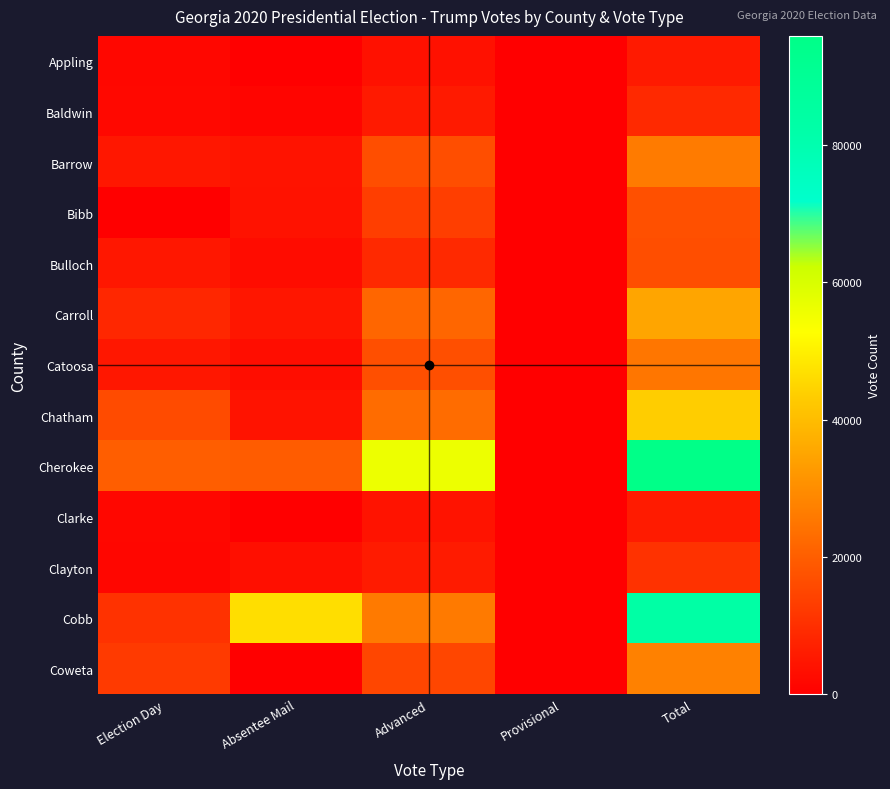

At Provisional, list the series in order from largest to smallest.

Appling, Baldwin, Barrow, Bibb, Bulloch, Carroll, Catoosa, Chatham, Cherokee, Clarke, Clayton, Cobb, Coweta